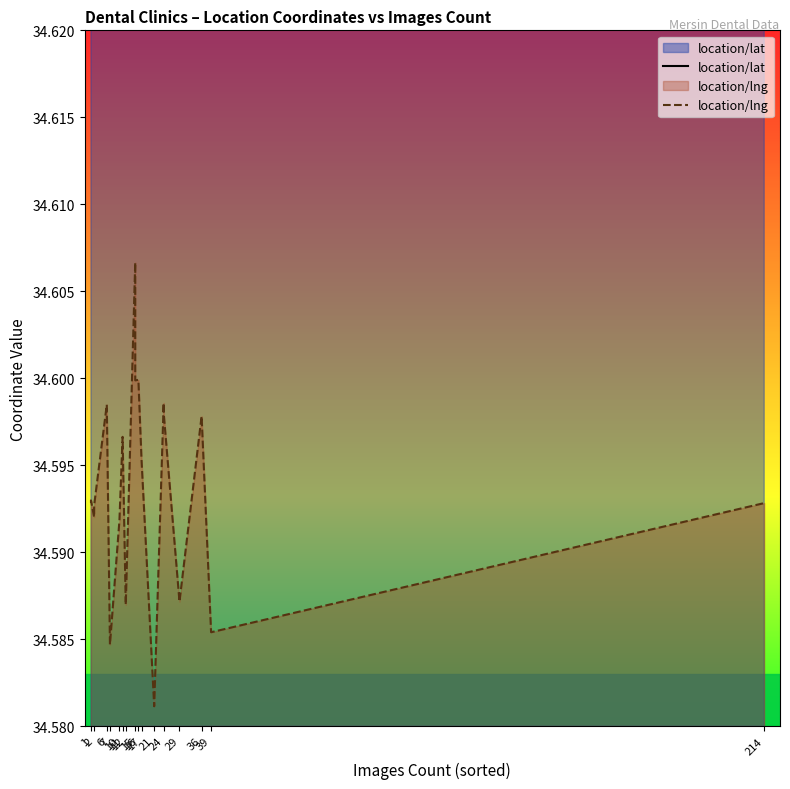

Rank the series at 29 from lowest to highest value.

location/lng, location/lat